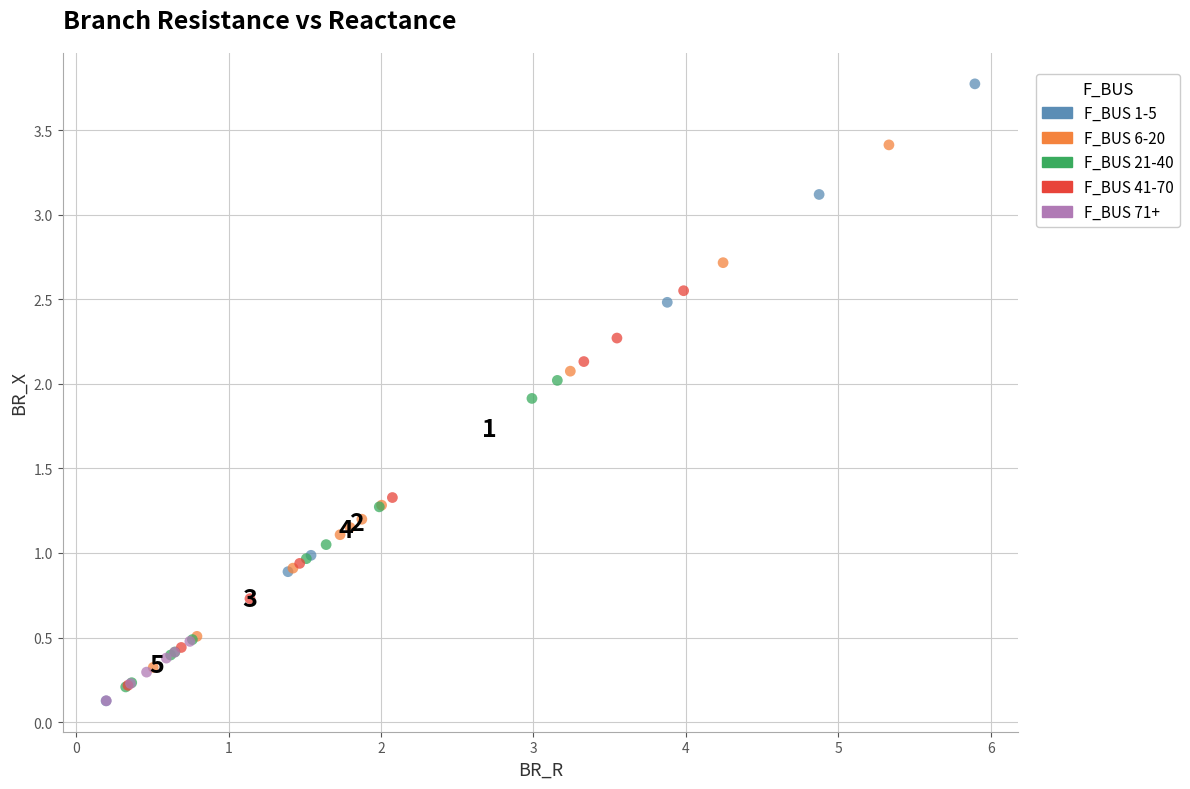

Which series contains the highest Y value?

F_BUS 1-5